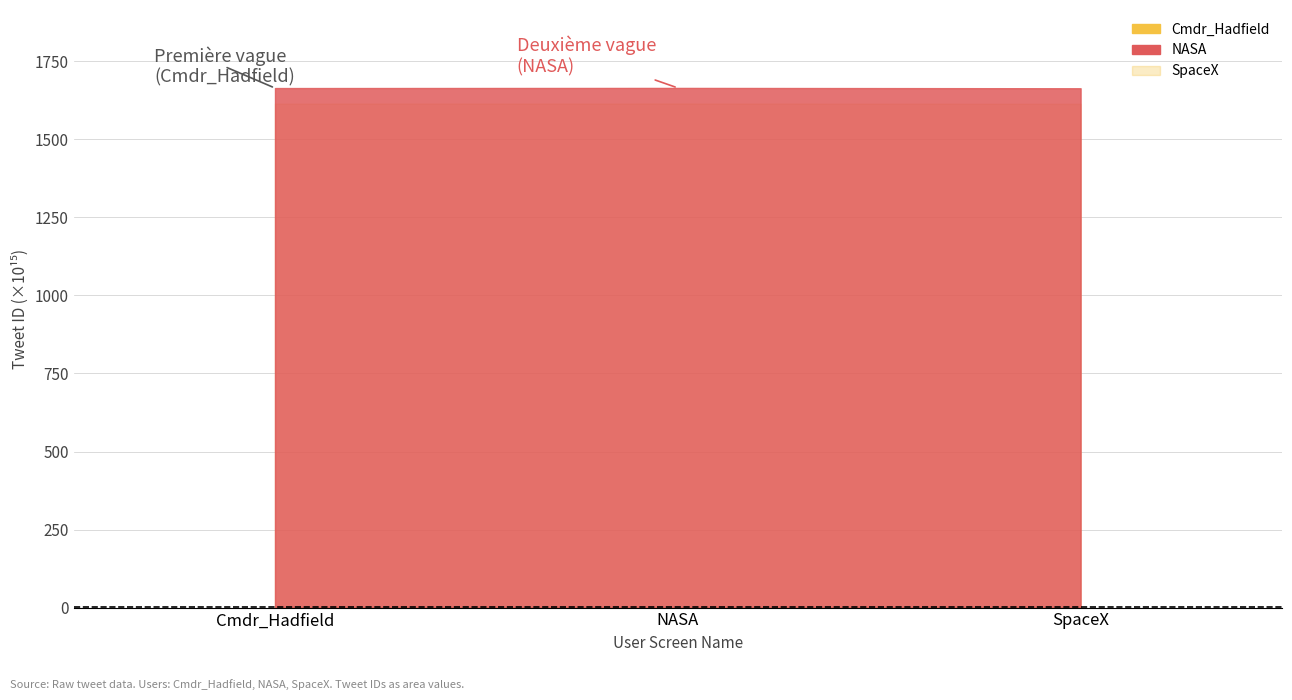

Reading left to right, extract all data points from this chart.

1664603060780277760	1665046932698419200	1663944001224081408